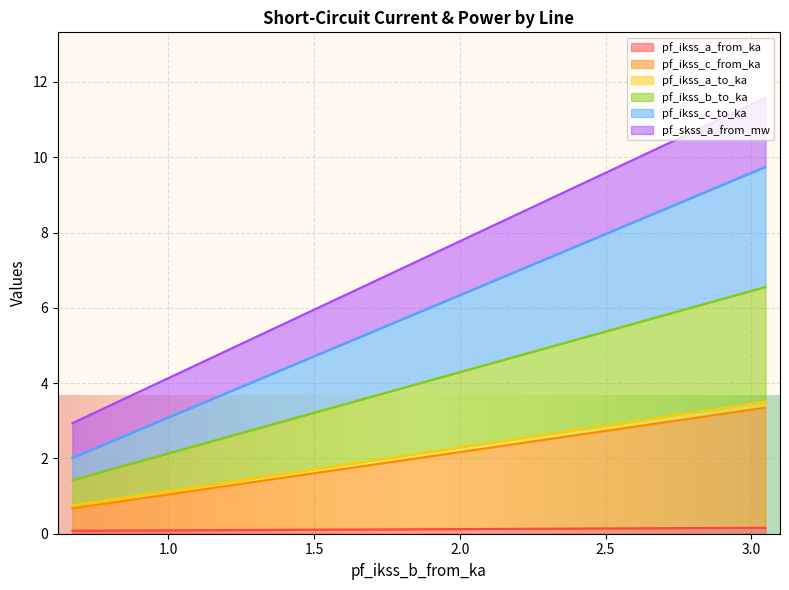

What is the sum of all pf_ikss_c_from_ka values?

4.7